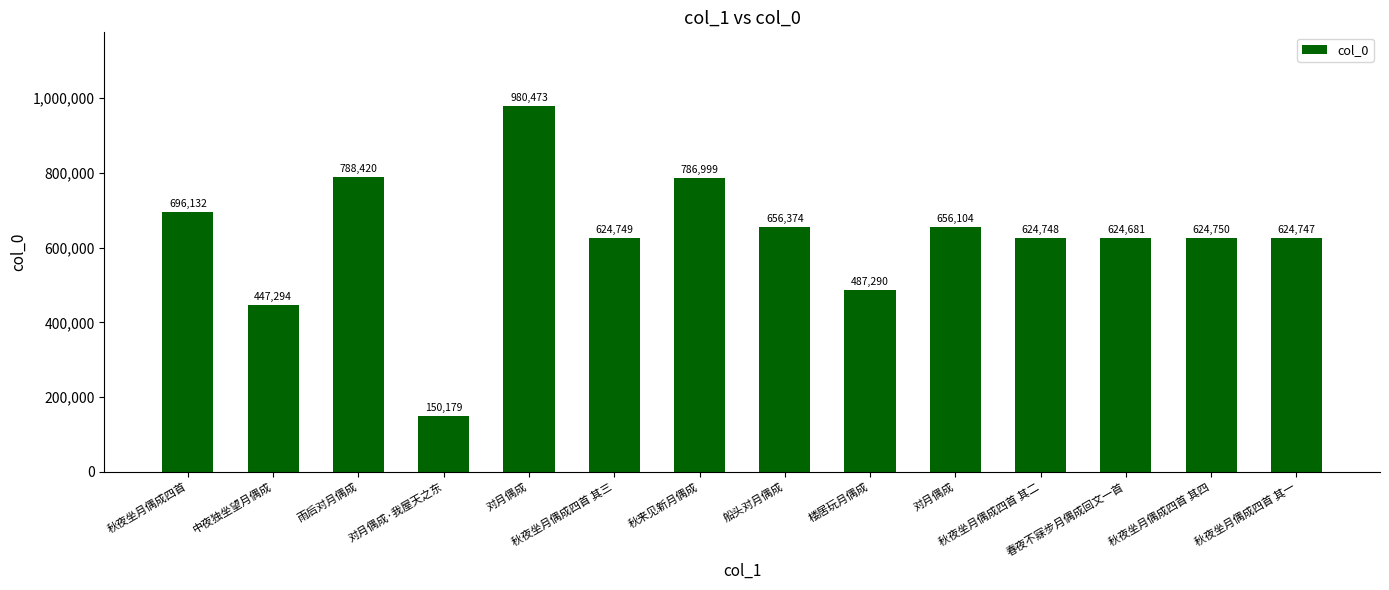

Does the chart contain stacked bars?

No